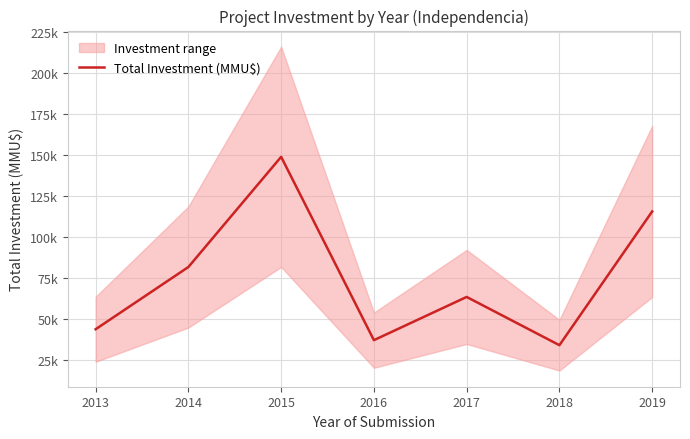

Approximately how many times larger is the value at 2014 compared to 2016?

2.2